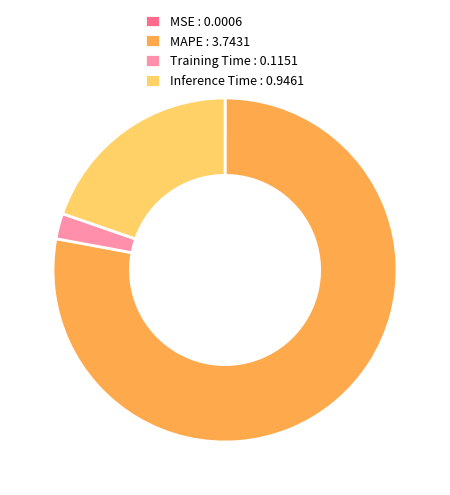

Between MAPE : 3.7431 and Inference Time : 0.9461, which is larger?

MAPE : 3.7431